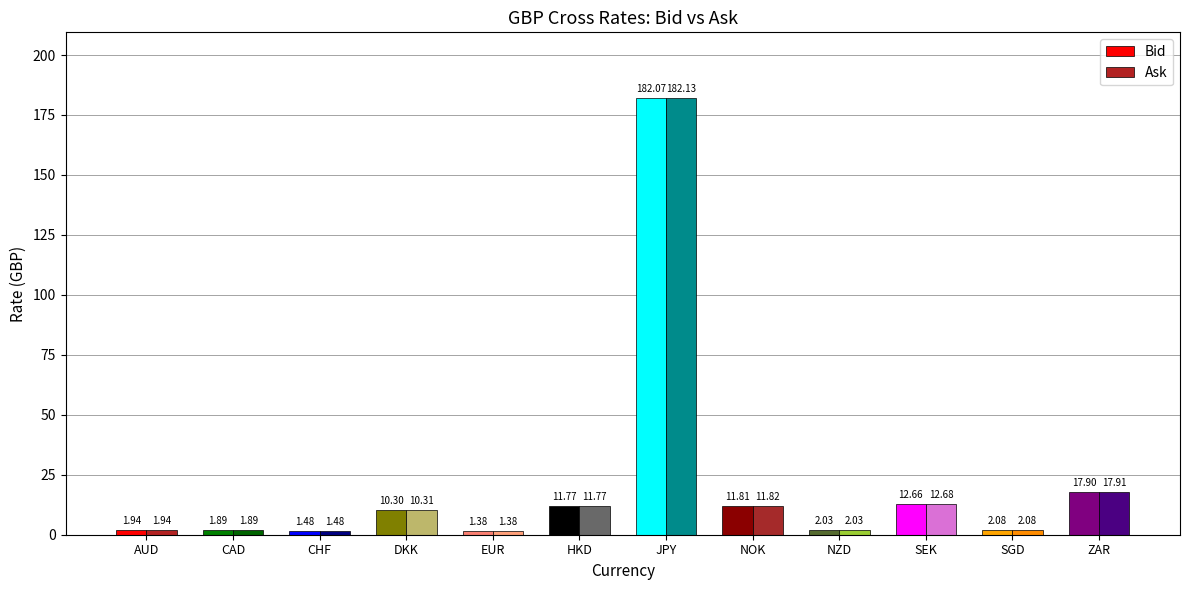

How many data points in Bid are above 10?

6